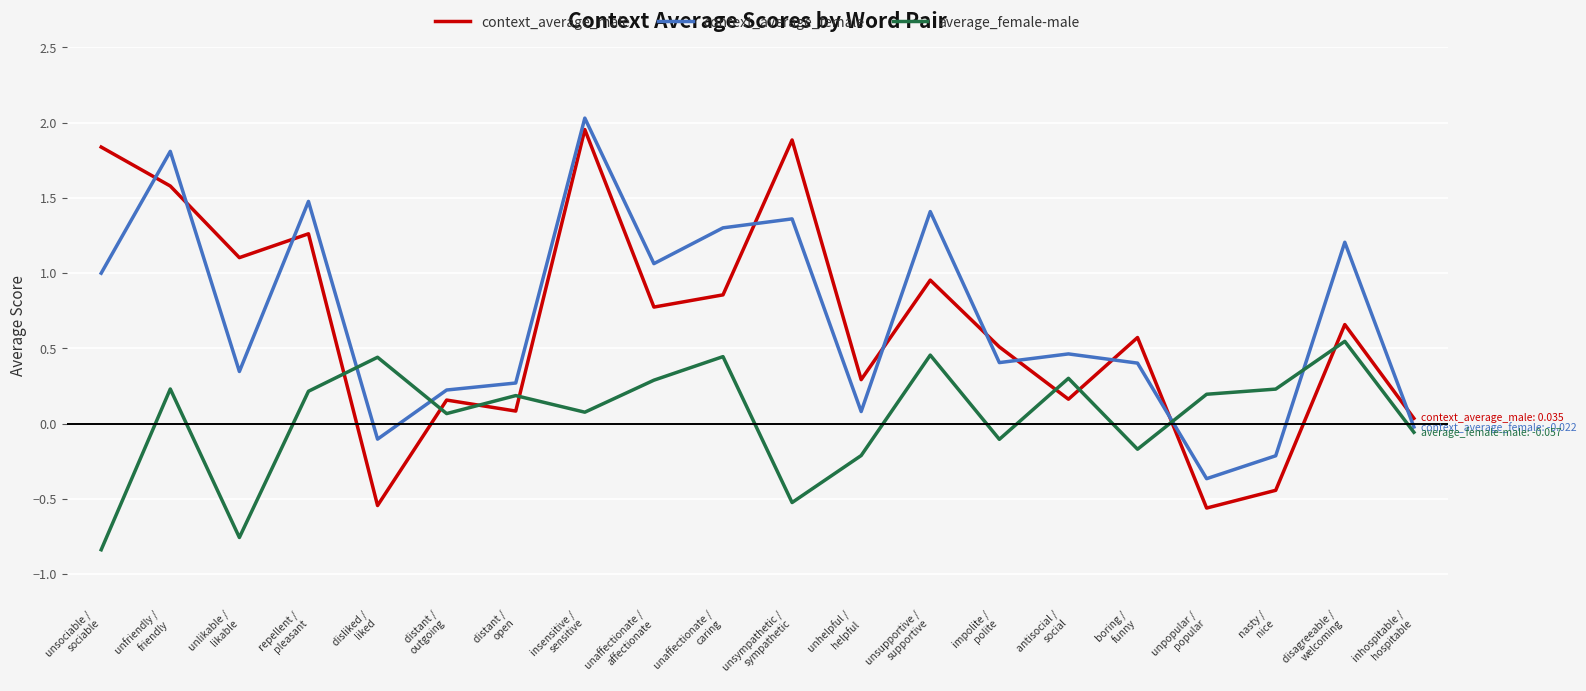

Which series has the largest range (max minus min)?

context_average_male